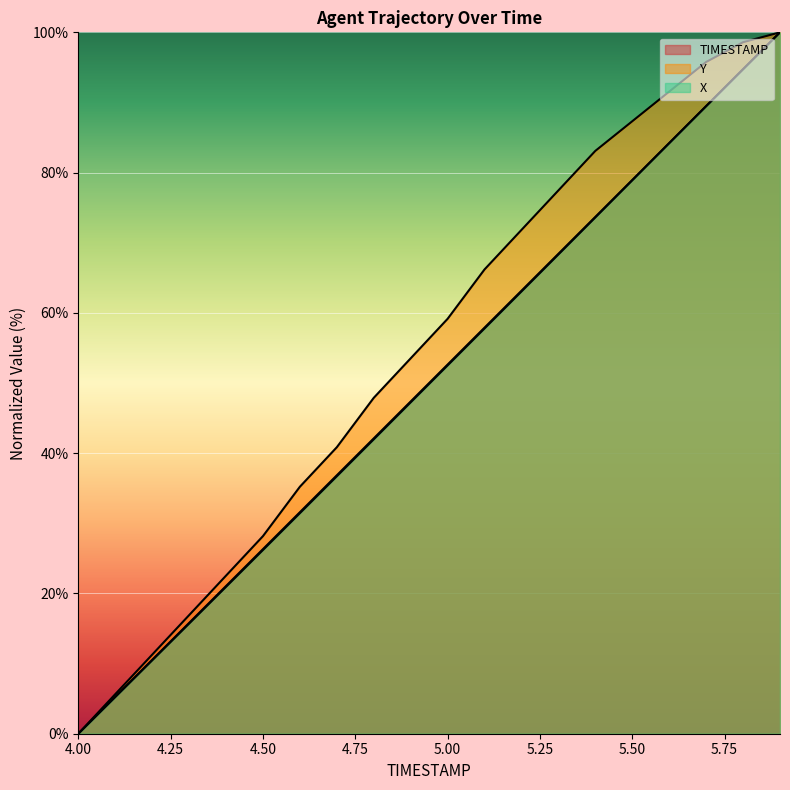

True or false: X has more than 2 interior local peaks.

False